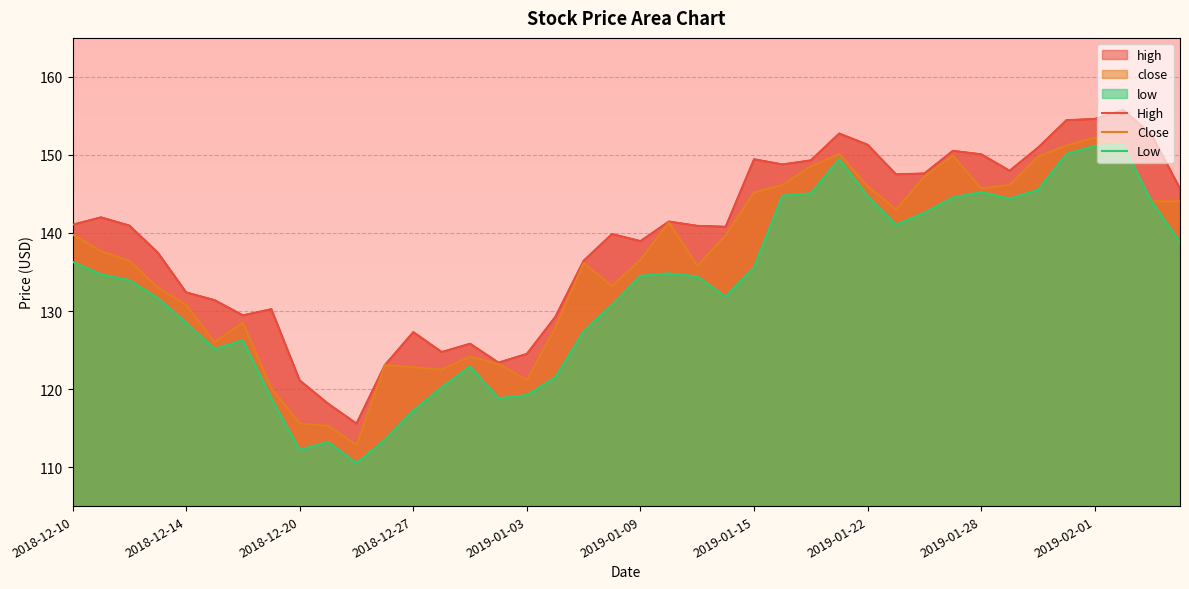

Which series has the widest spread of values?

low